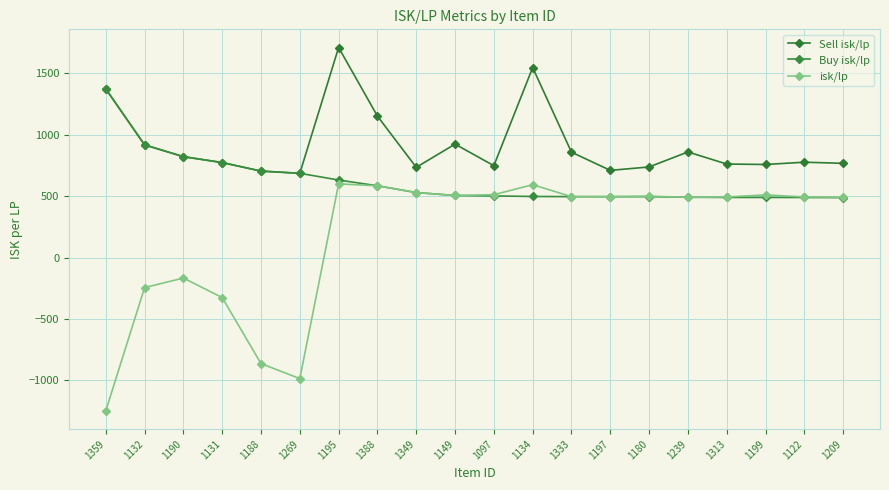

Where does the isk/lp series first go above 496?

1195